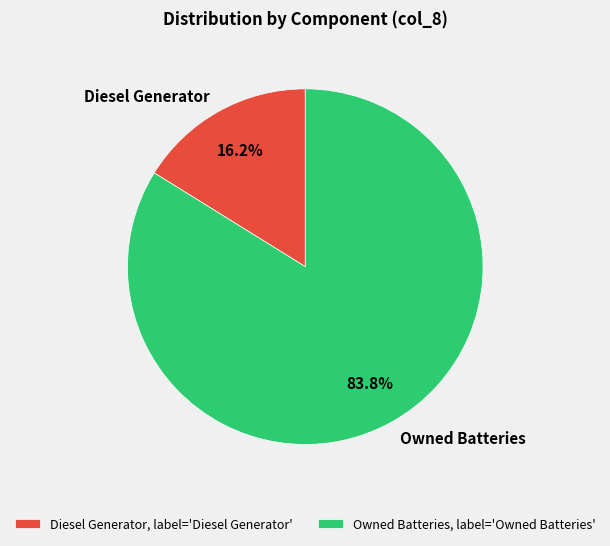

To the nearest percent, what portion does Owned Batteries represent?

84%